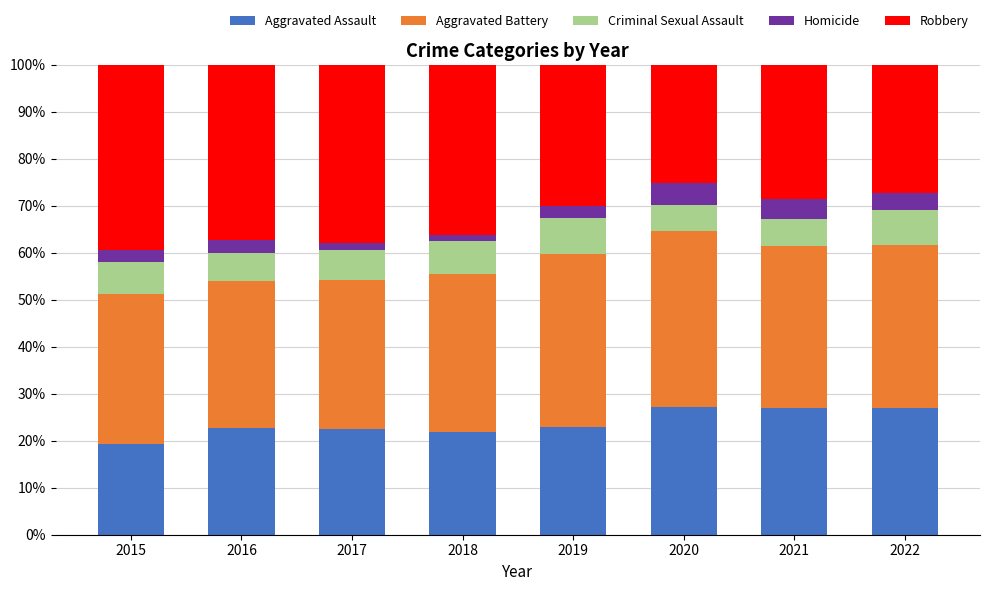

How many data points does each series have?

8